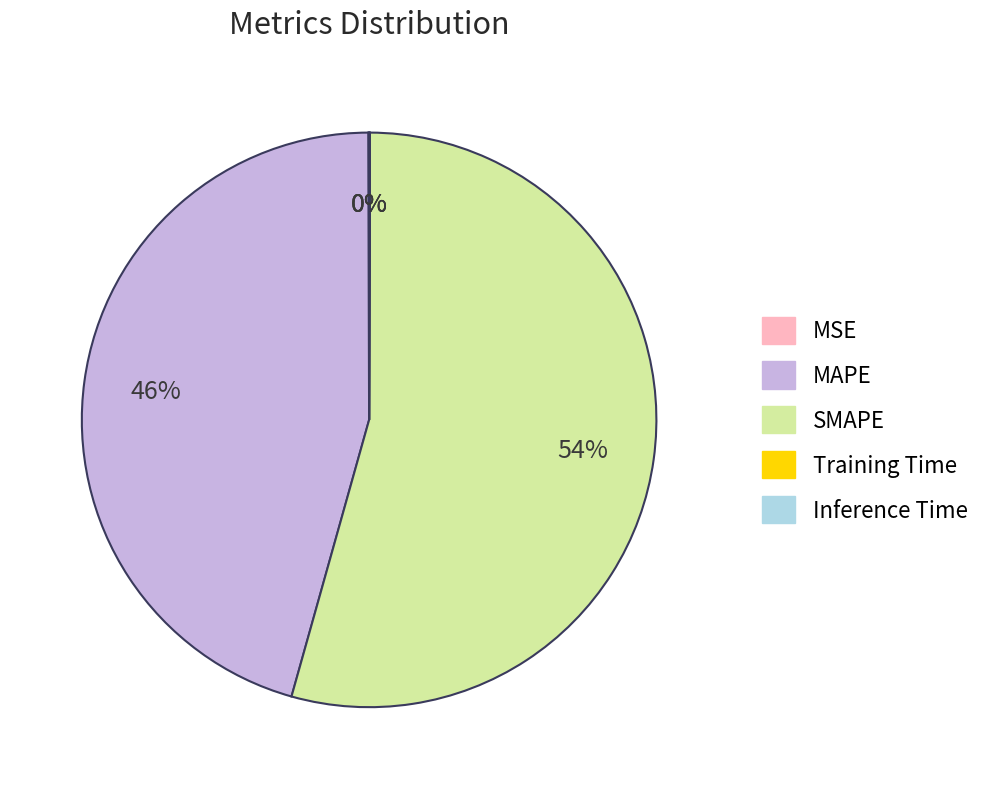

Does any single category account for the majority?

Yes